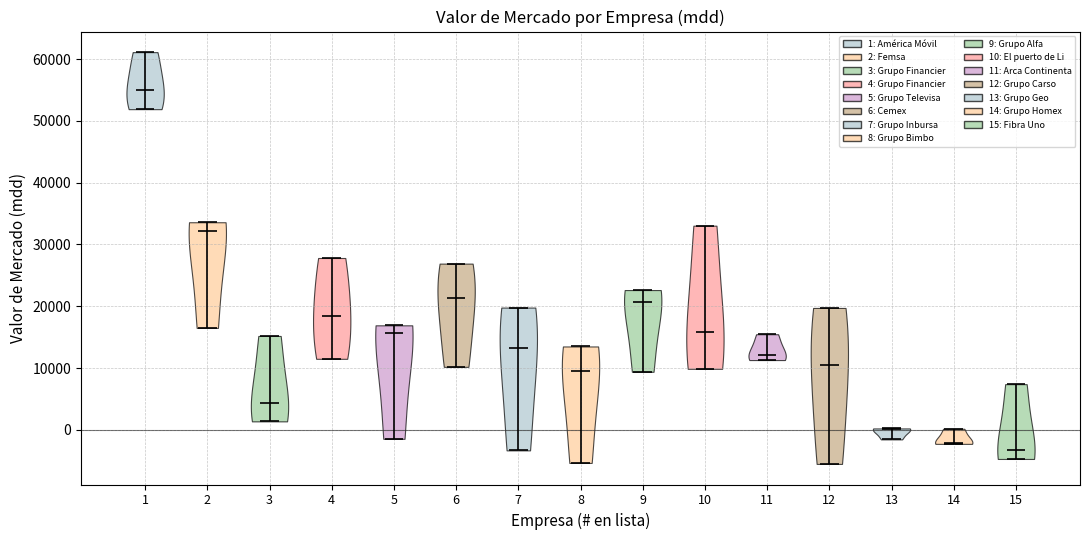

Reading left to right, read every violin against the y-axis: where its median line is, and the lowest and highest points it reaches. The values are not printed on the chart, so give them approximately, as read against the axis.

1: median line 55000, lowest point 52000, highest point 61000
2: median line 32000, lowest point 17000, highest point 34000
3: median line 4000, lowest point 1000, highest point 15000
4: median line 19000, lowest point 12000, highest point 28000
5: median line 16000, lowest point -1000, highest point 17000
6: median line 21000, lowest point 10000, highest point 27000
7: median line 13000, lowest point -3000, highest point 20000
8: median line 10000, lowest point -5000, highest point 14000
9: median line 21000, lowest point 9000, highest point 23000
10: median line 16000, lowest point 10000, highest point 33000
11: median line 12000, lowest point 11000, highest point 15000
12: median line 11000, lowest point -6000, highest point 20000
13: median line 0, lowest point -2000, highest point 0
14: median line -2000, lowest point -2000, highest point 0
15: median line -3000, lowest point -5000, highest point 7000